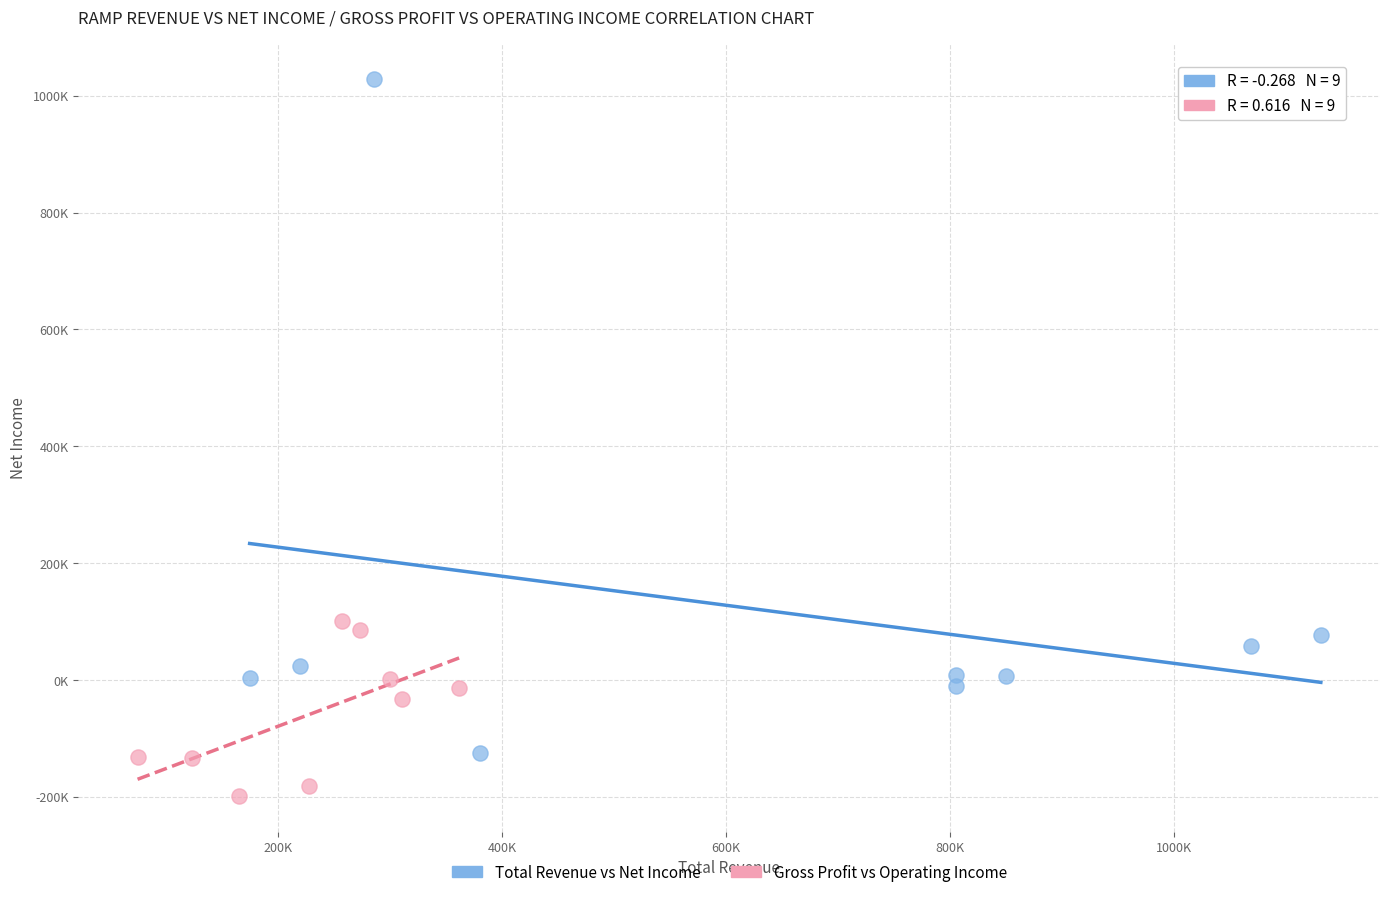

Which series has the largest Y range (max minus min)?

Total Revenue vs Net Income